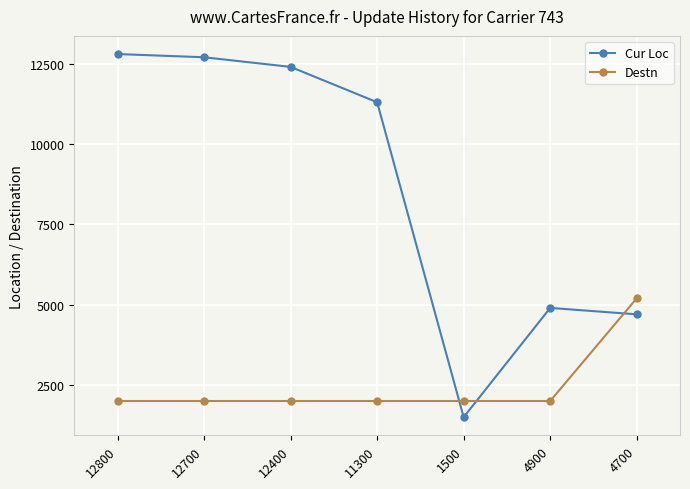

Reading left to right, extract all data points from this chart.

Cur Loc: 12800	12700	12400	11300	1500	4900	4700
Destn: 2003	2003	2003	2003	2003	2003	5200